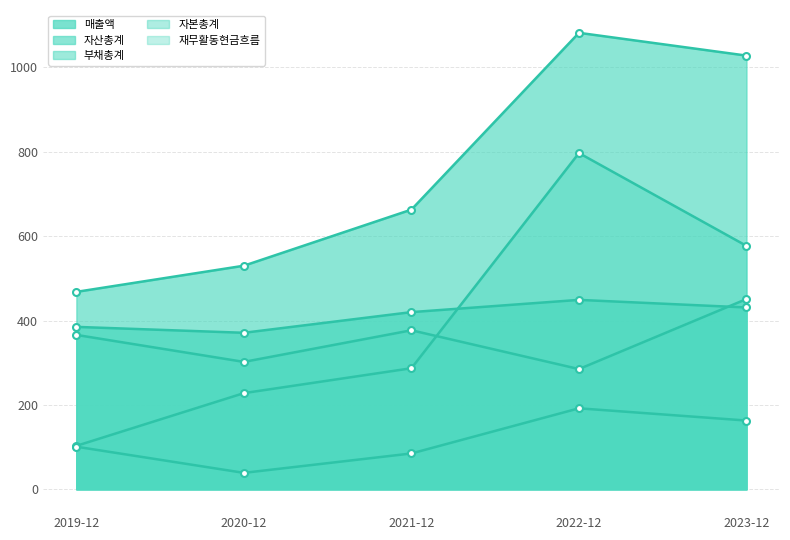

In 부채총계, how many points are higher than both neighbors (excluding endpoints)?

1